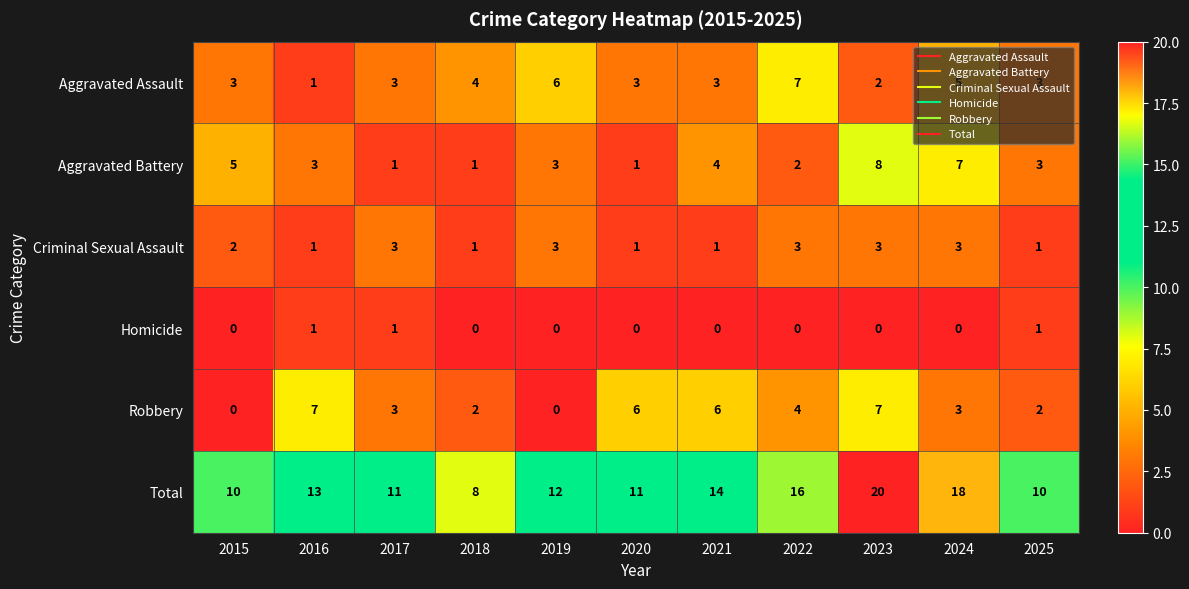

What is the maximum value shown in the chart?

20